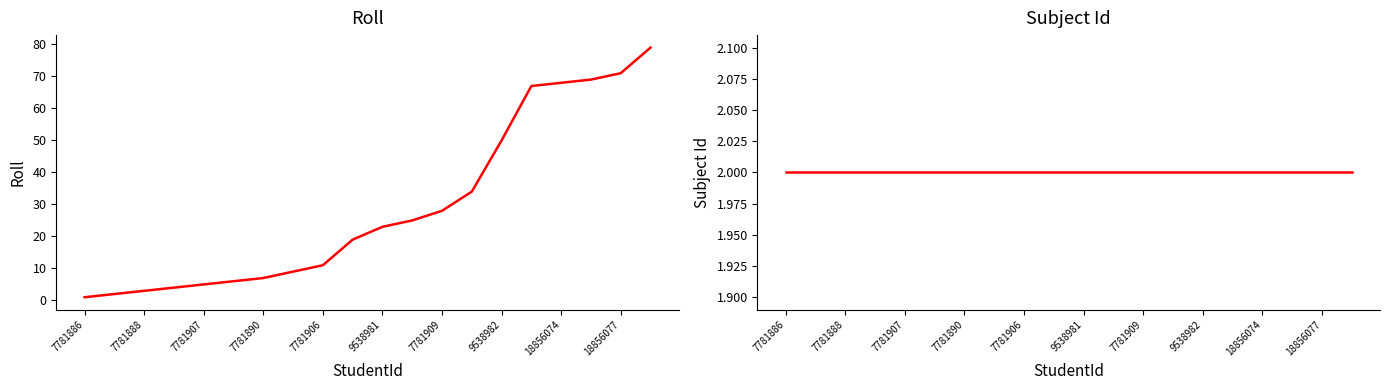

What is the sum of all Subject Id values?

40